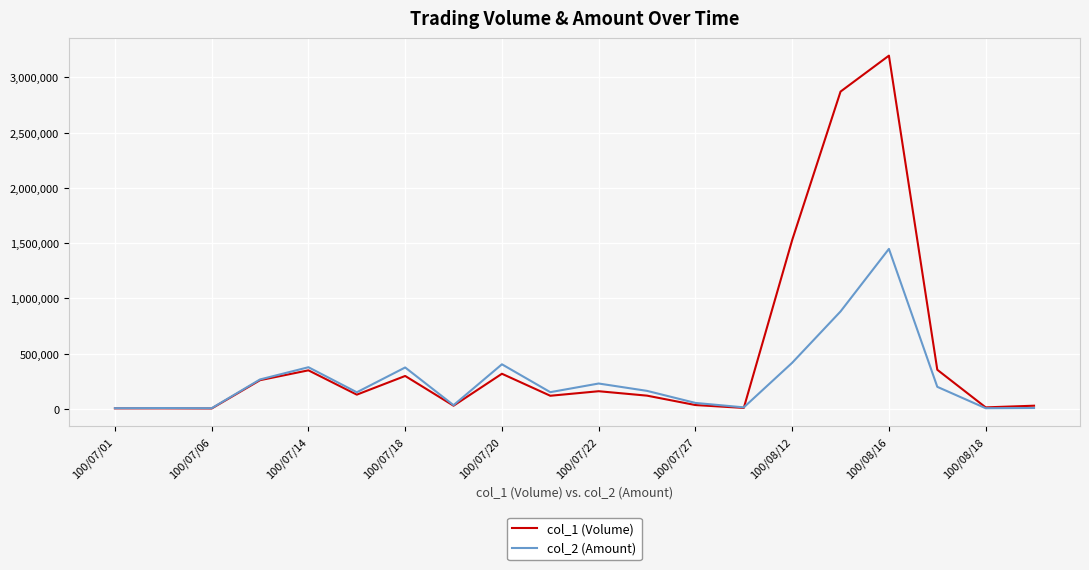

Rank the series by their maximum value, from highest to lowest.

col_1 (Volume), col_2 (Amount)